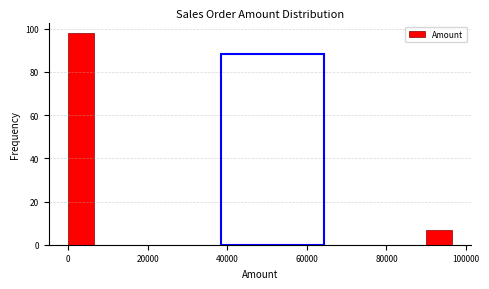

Read against the x-axis, roughly where is the centre of the tallest bar?

4000